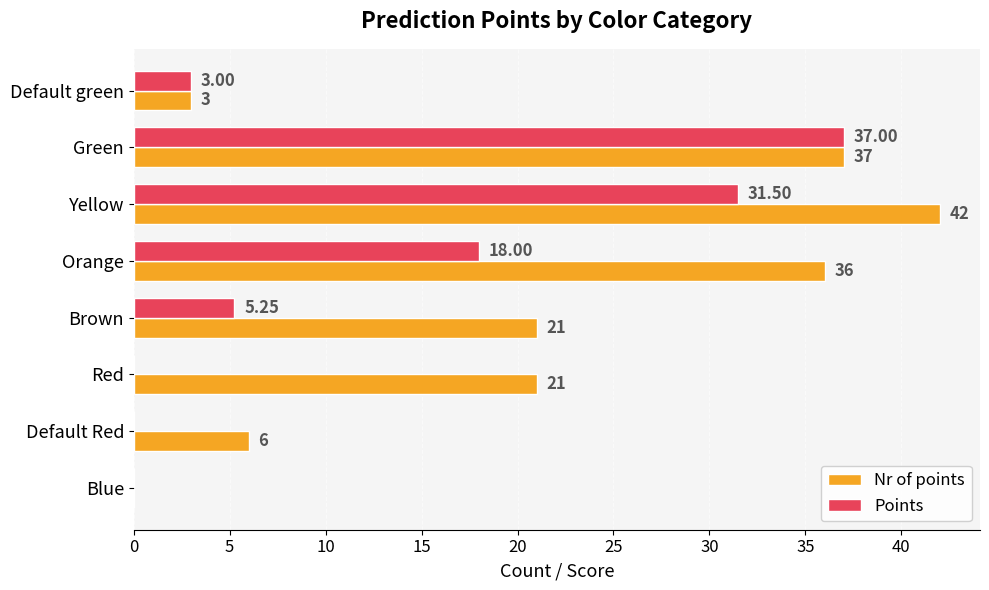

What is the sum of all Nr of points values?

166.0